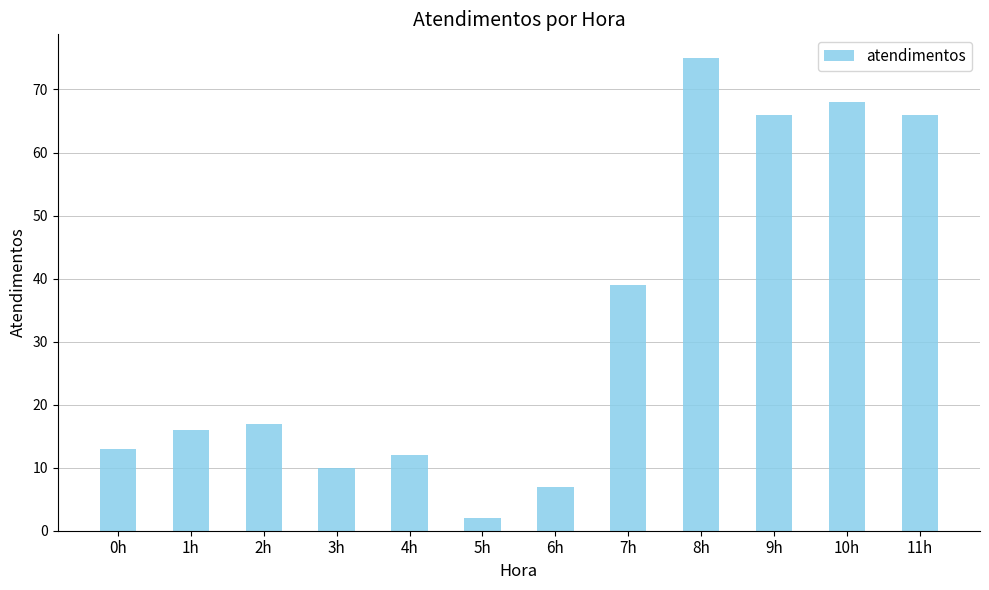

The value at 10h is 15. True or false?

False